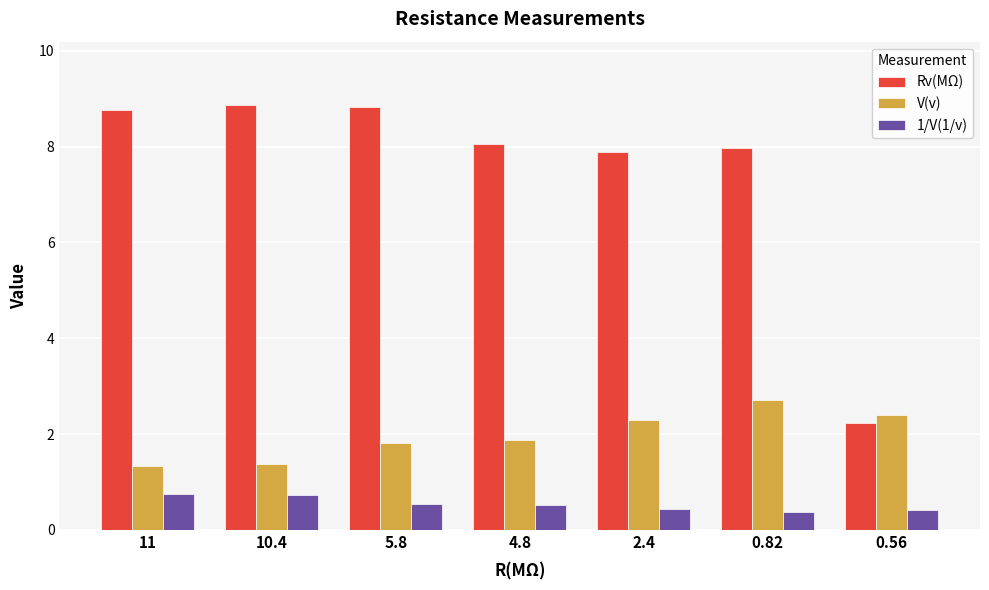

What is the difference between the V(v) values at 2.4 and 0.82?

0.4